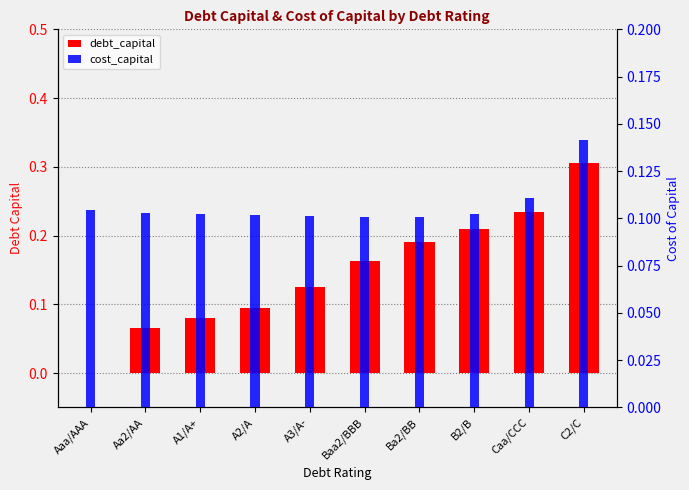

Is it true that debt_capital equals 0.1 at Aa2/AA?

False